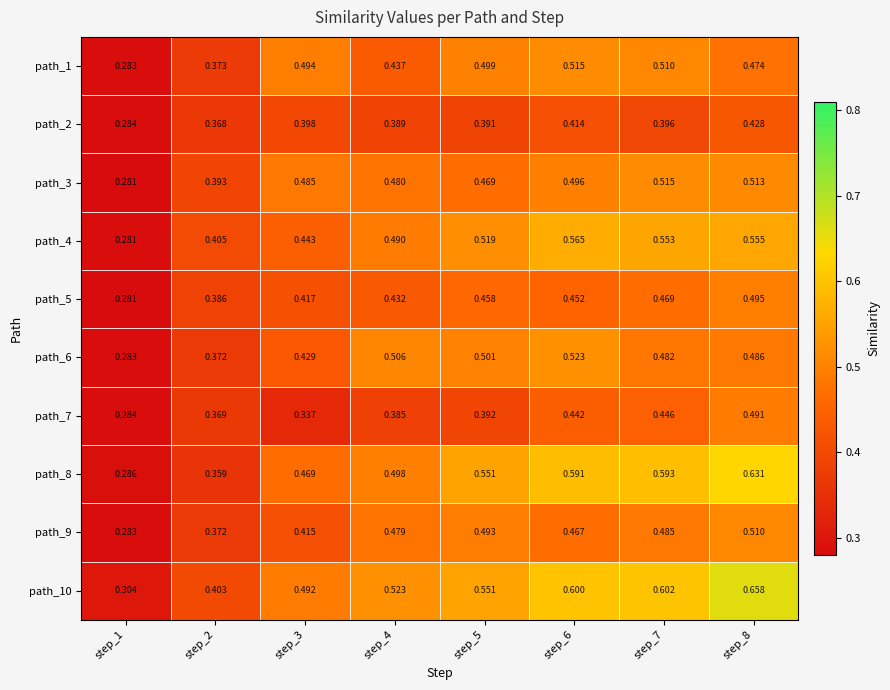

Is the value of path_8 at step_1 greater than the value of path_5 at step_7?

No